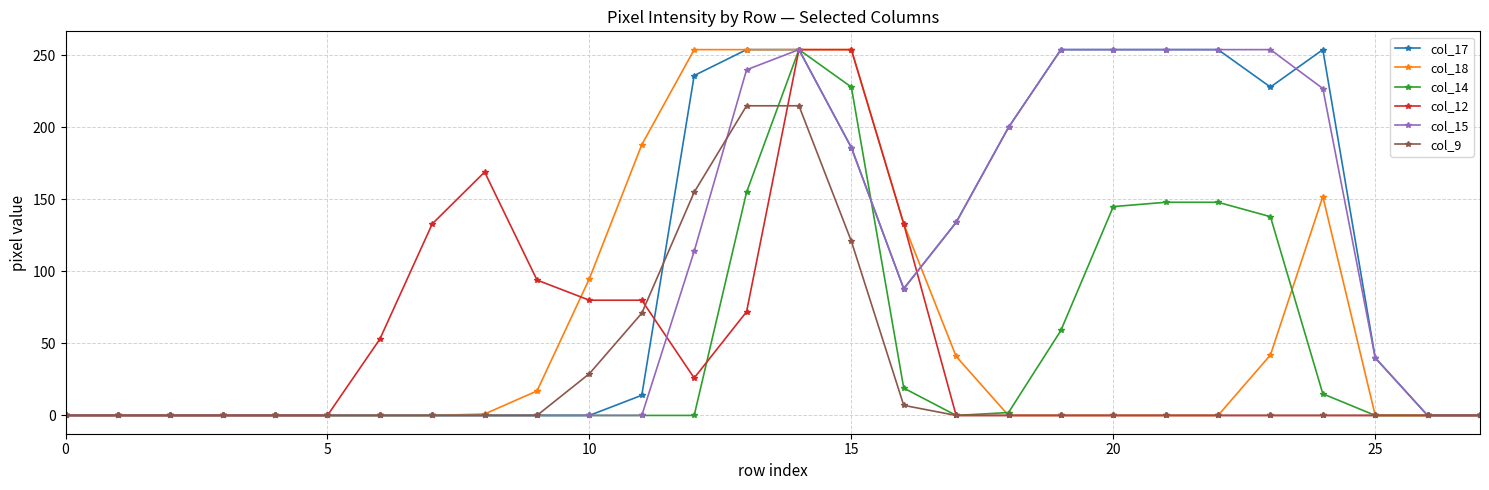

Is this an area chart (filled region under the line)?

No